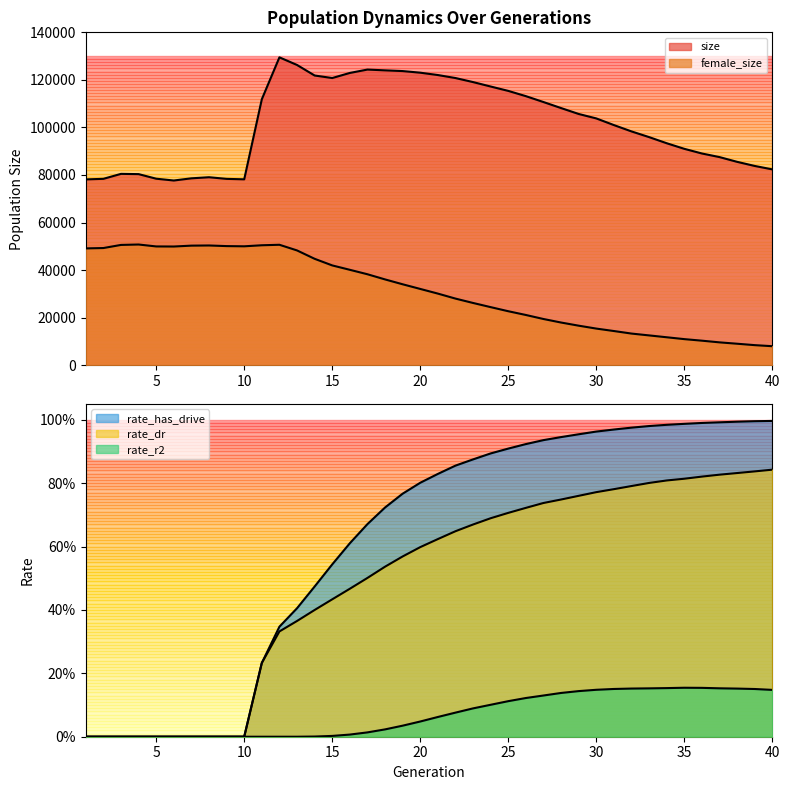

At which label does female_size first exceed 32067?

1